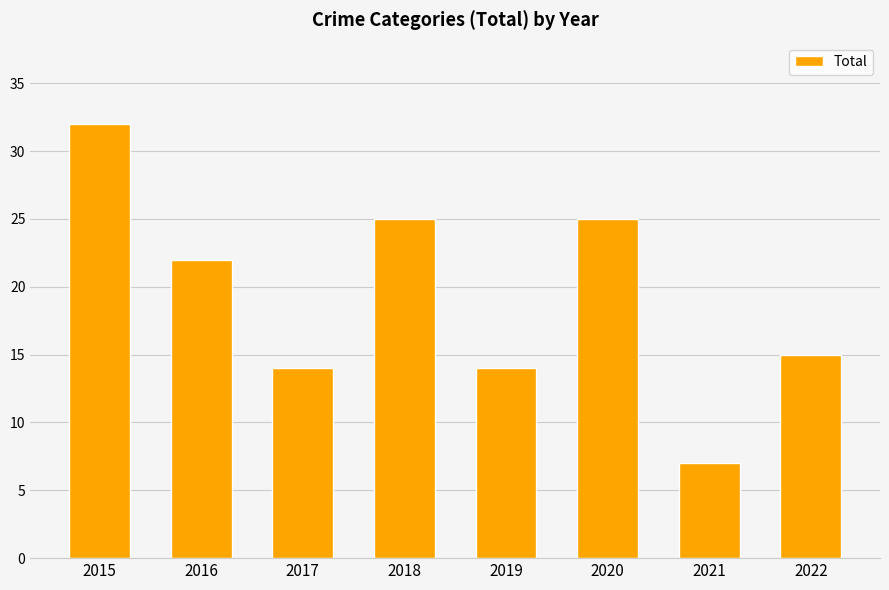

Reading right to left, transcribe all the data shown in this chart.

15	7	25	14	25	14	22	32